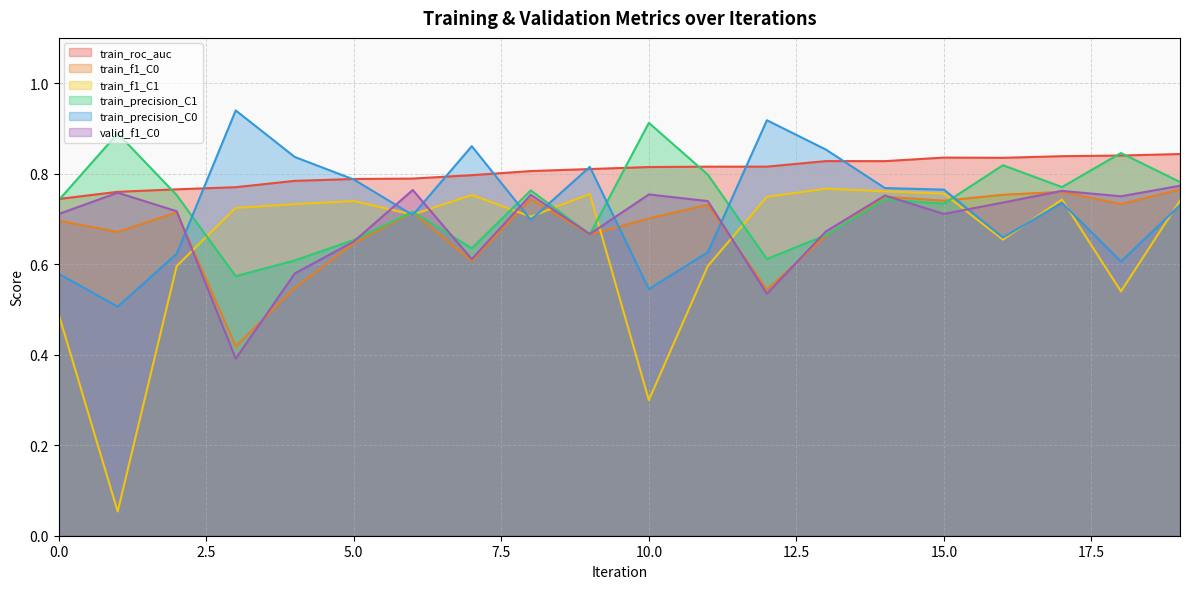

Does the chart have visible grid lines?

Yes